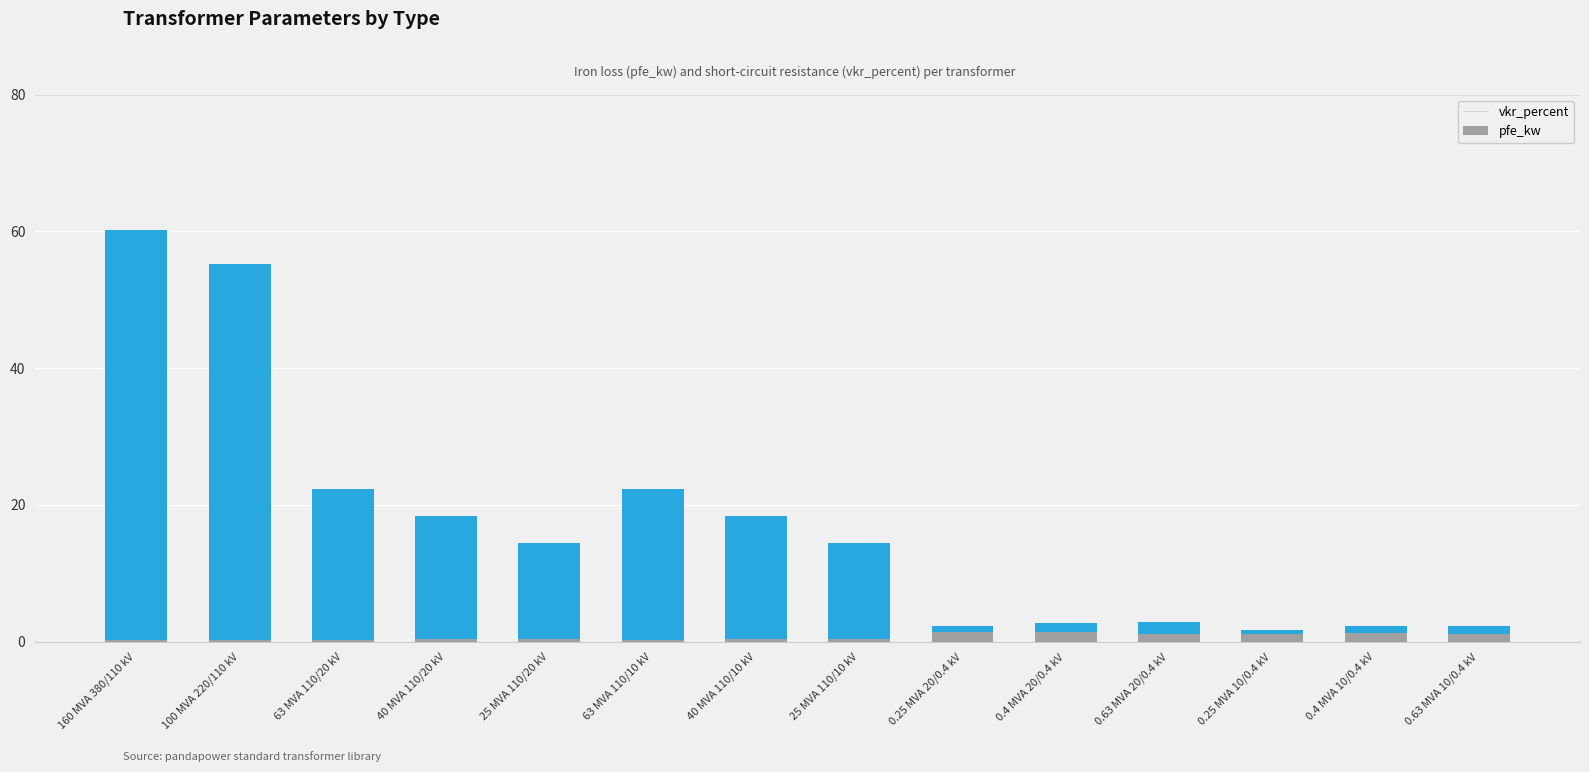

What are all the series names shown in the legend?

vkr_percent, pfe_kw